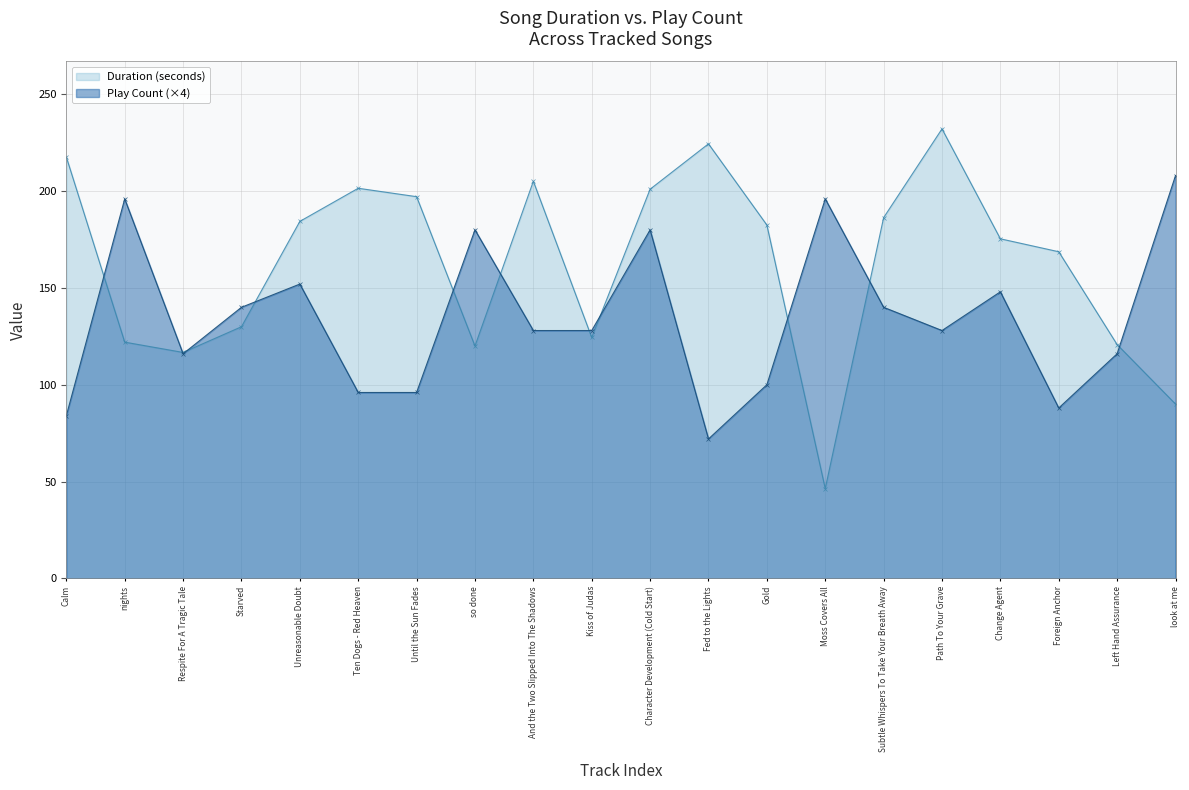

What is the value of the Duration (seconds) point at the 11th from the left?

201.0